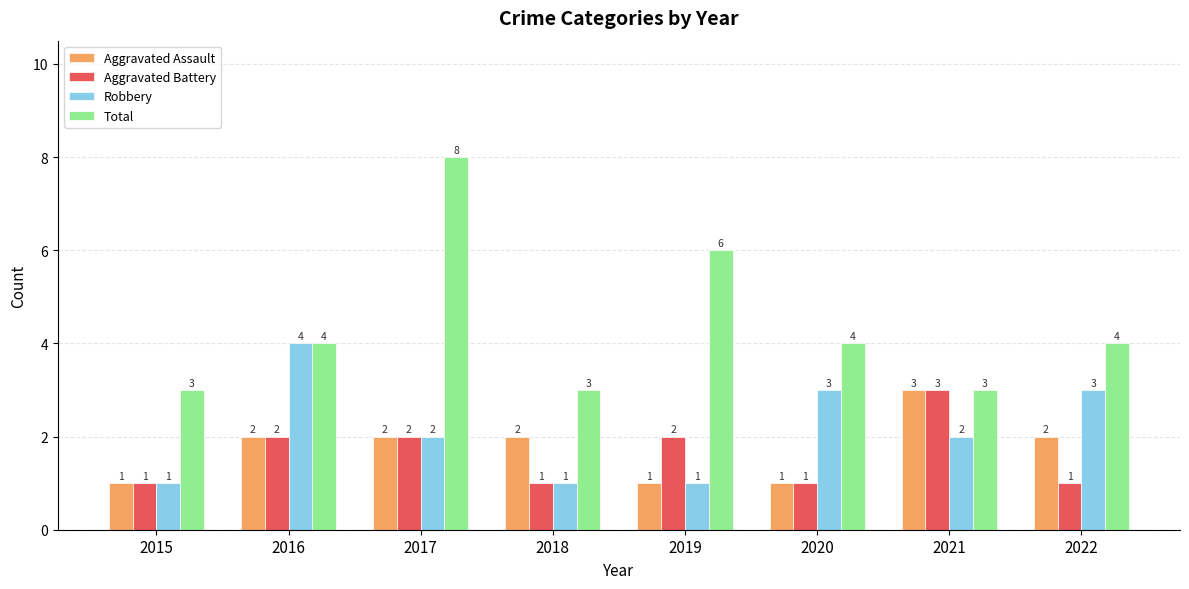

How many bars are there in total?

32